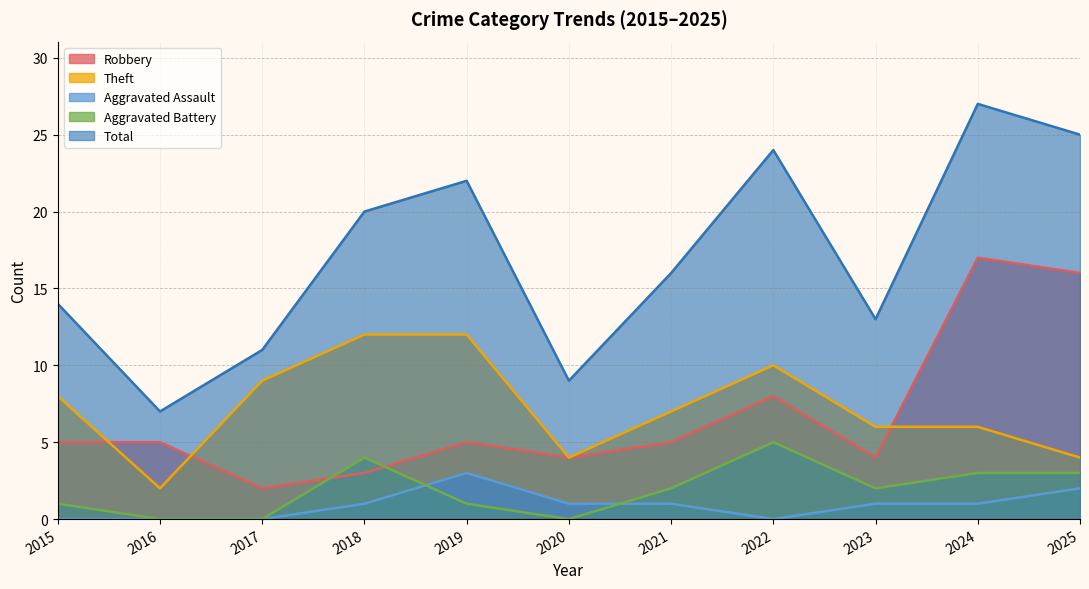

What is the total value across all series at 2022?

47